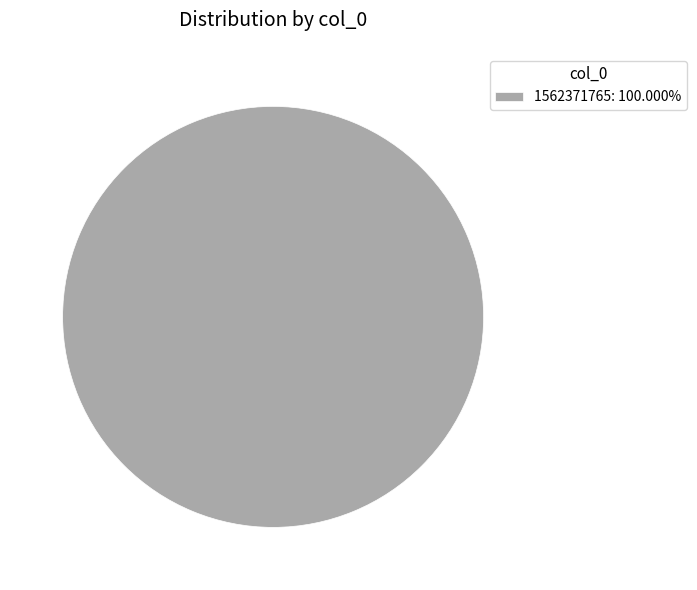

Is there any slice that represents more than half of the pie?

Yes